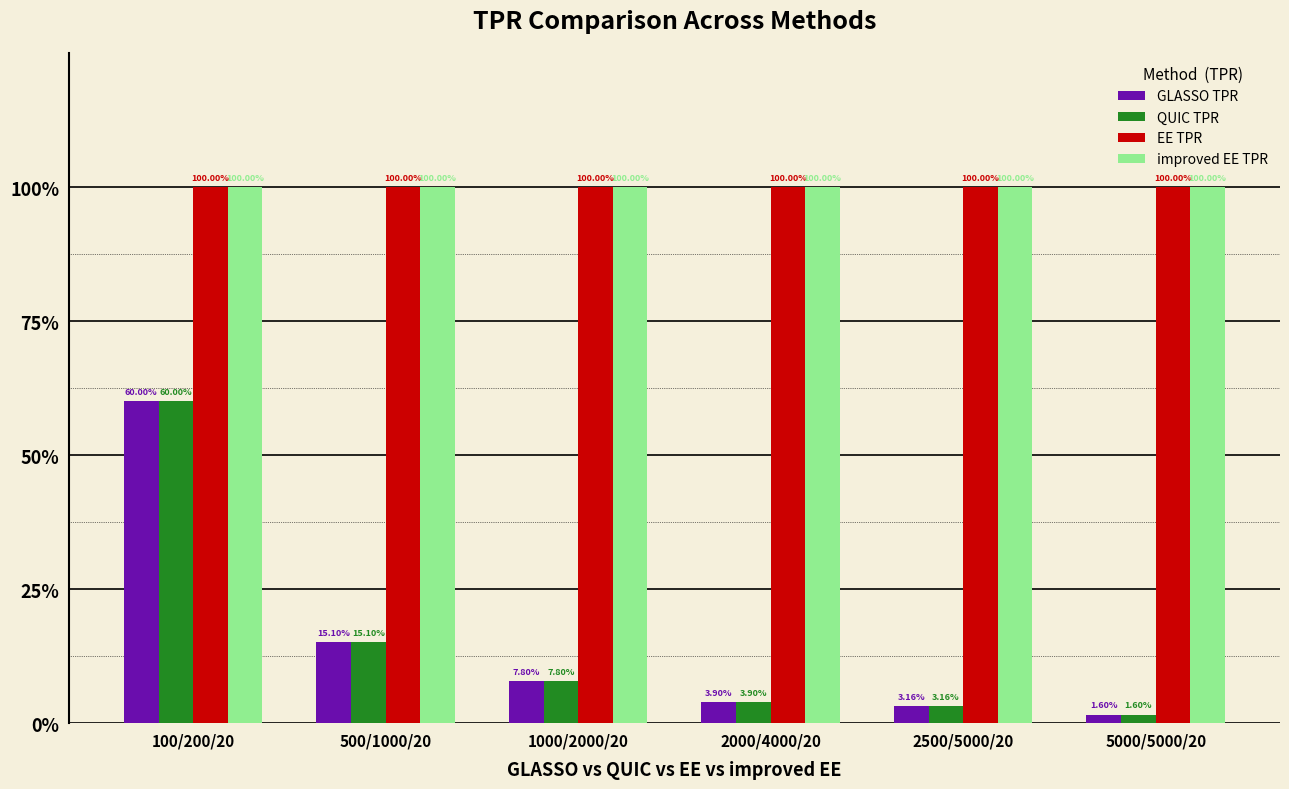

What are all the series names shown in the legend?

GLASSO TPR, QUIC TPR, EE TPR, improved EE TPR